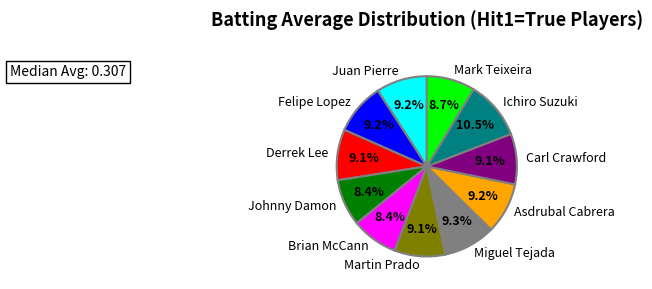

To the nearest percent, what is the combined percentage of Ichiro Suzuki and Asdrubal Cabrera?

20%